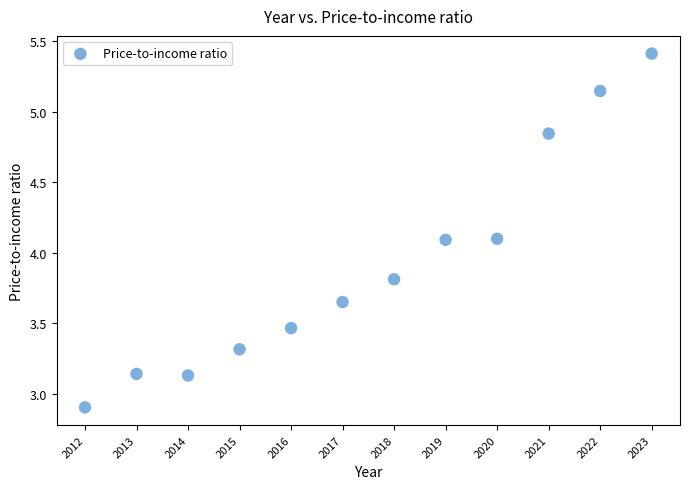

What is the average Y value?

3.9